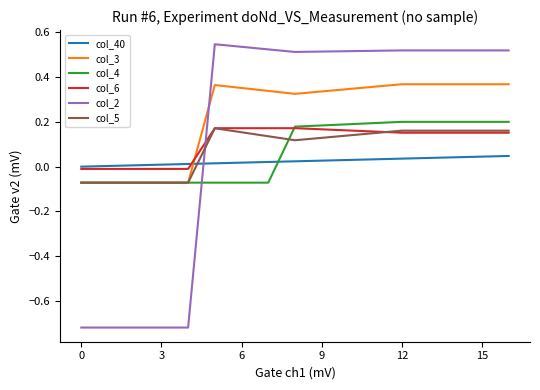

Which series has the widest spread of values?

col_2